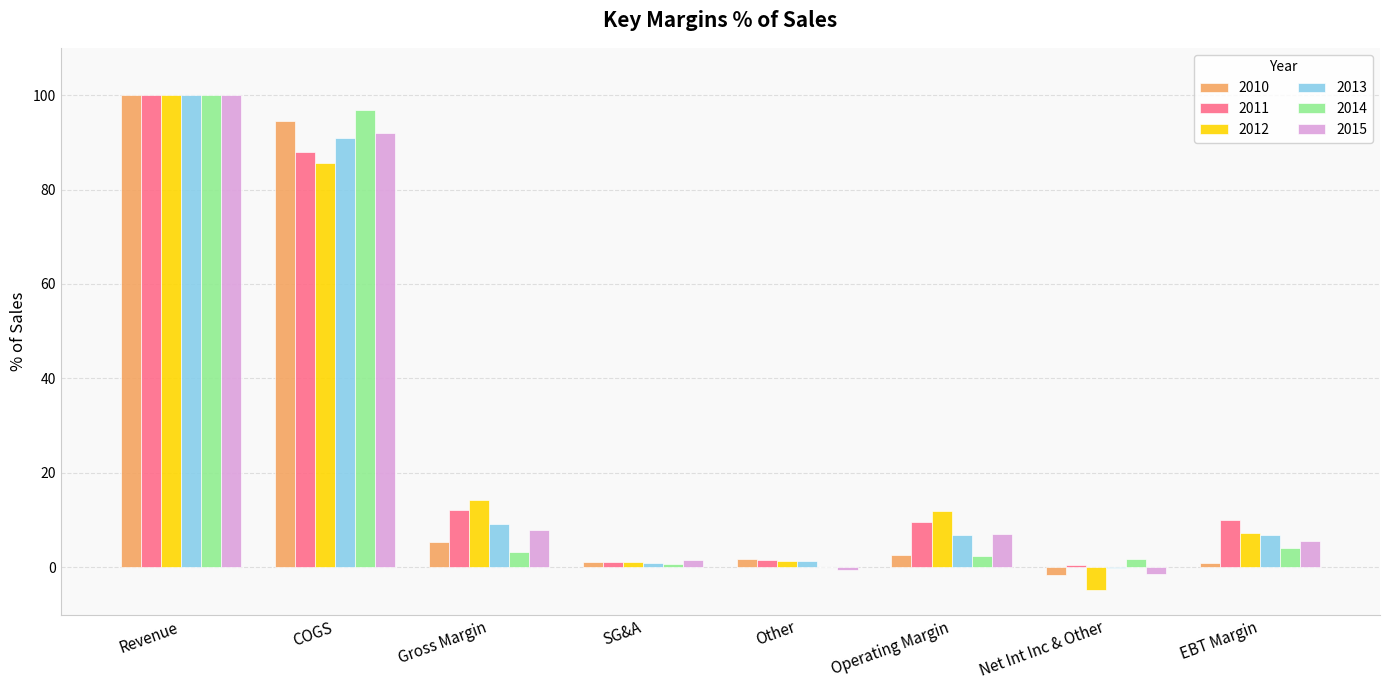

The 2010 series shows 1.0 at EBT Margin. True or false?

True